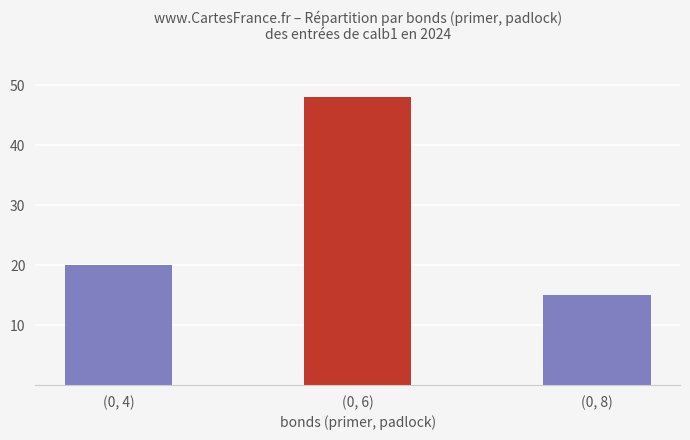

What is the maximum value shown in the chart?

48